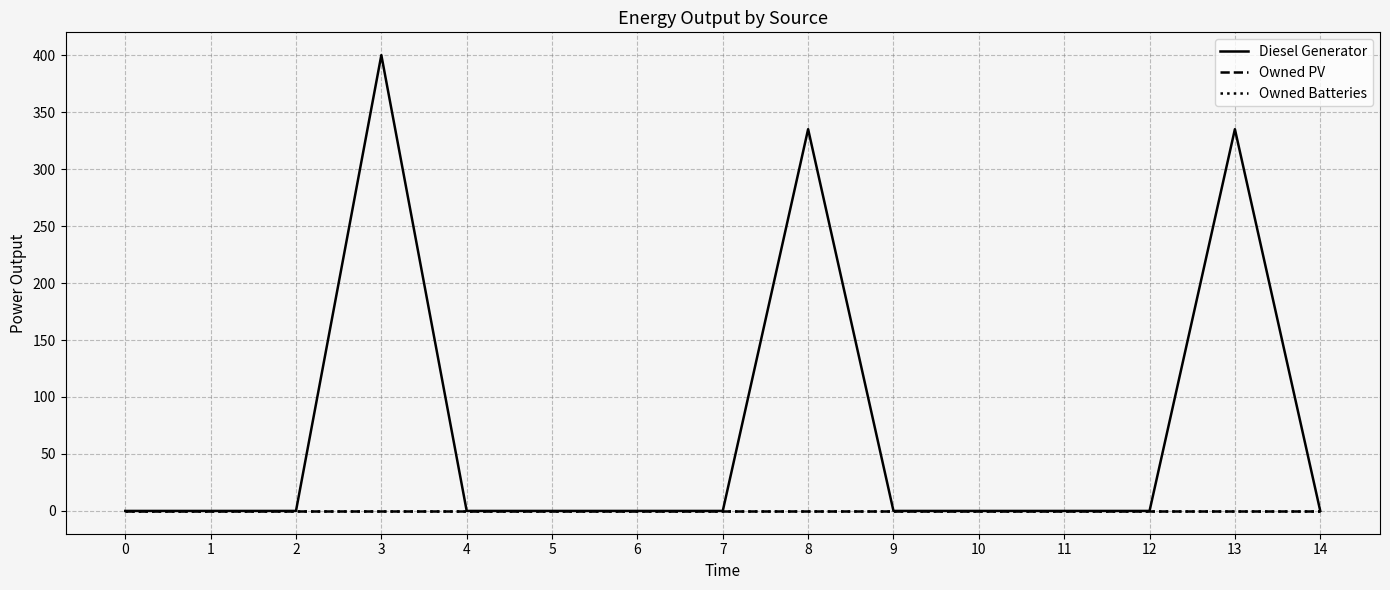

Reading left to right, list all the values displayed in this chart.

Diesel Generator: 0=0.0	1=0.0	2=0.0	3=400.0	4=0.0	5=0.0	6=0.0	7=0.0	8=335.0	9=0.0	10=0.0	11=0.0	12=0.0	13=335.0	14=0.0
Owned PV: 0=0.0	1=0.0	2=0.0	3=0.0	4=0.0	5=0.0	6=0.0	7=0.0	8=0.0	9=0.0	10=0.0	11=0.0	12=0.0	13=0.0	14=0.0
Owned Batteries: 0=0.0	1=0.0	2=0.0	3=0.0	4=0.0	5=0.0	6=0.0	7=0.0	8=0.0	9=0.0	10=0.0	11=0.0	12=0.0	13=0.0	14=0.0